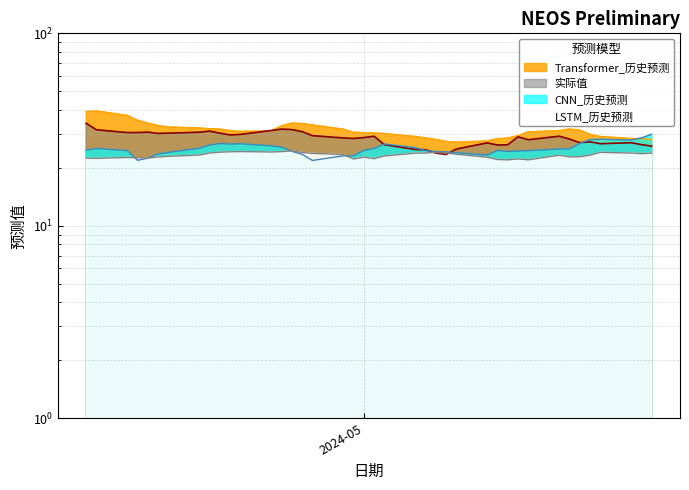

In LSTM_历史预测, how many points are higher than both neighbors (excluding endpoints)?

8